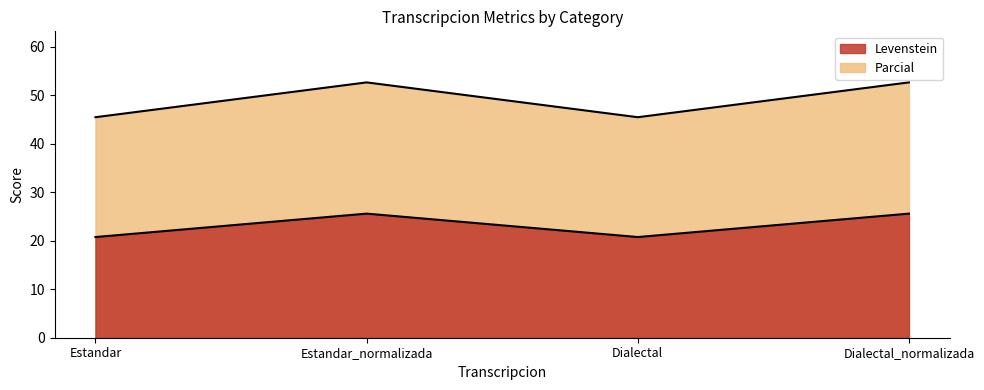

Rank the series by their average value, from lowest to highest.

Levenstein, Parcial